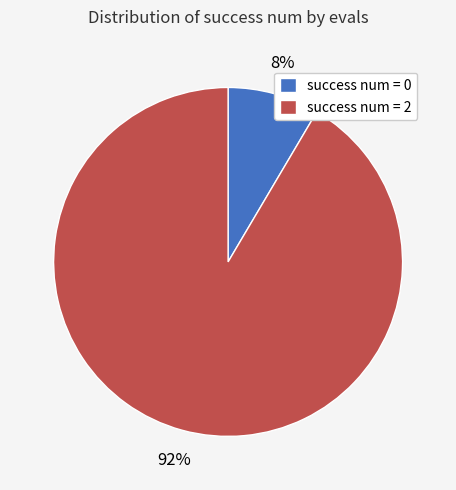

What is the largest slice in the pie chart?

success num = 2